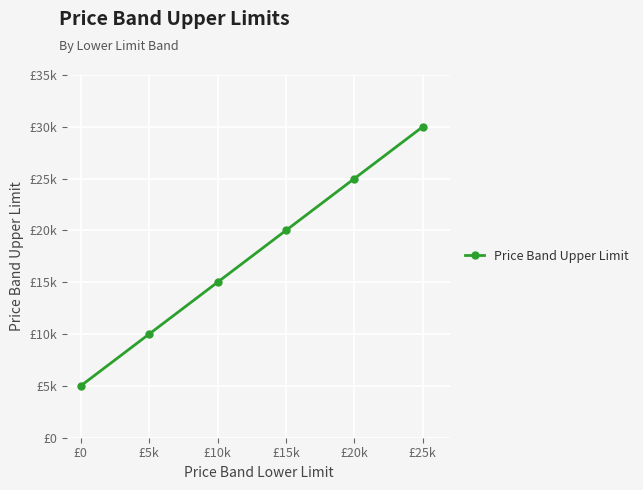

Does the chart have visible grid lines?

Yes